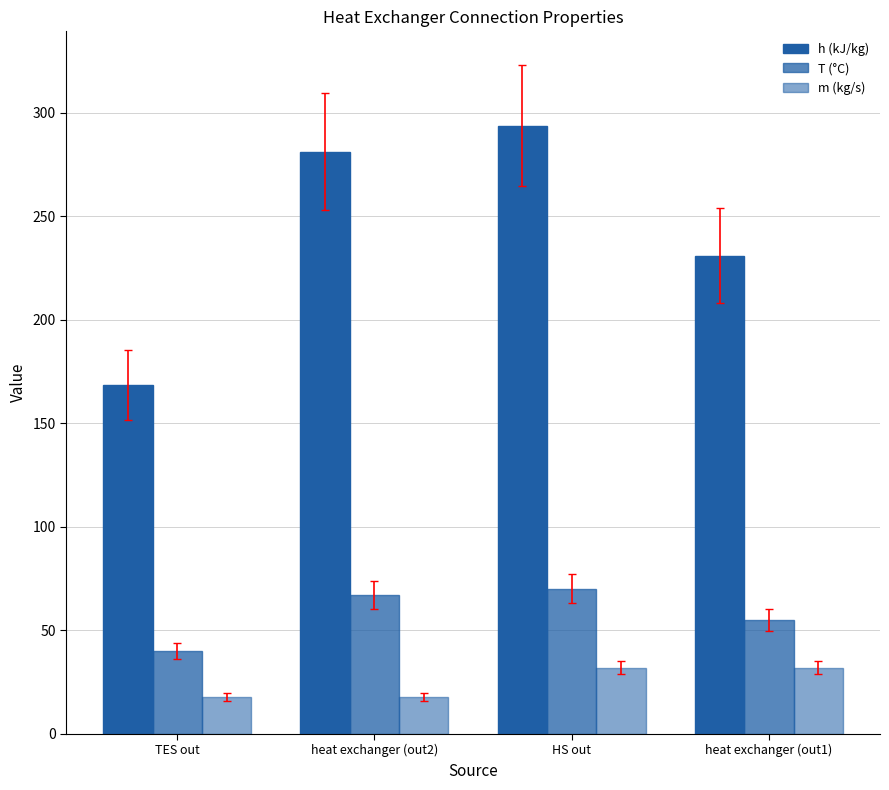

Reading left to right, extract all data points from this chart.

h (kJ/kg): 168.4	281.3	293.9	231.1
T (°C): 40.0	67.0	70.0	55.0
m (kg/s): 17.7	17.7	31.9	31.9